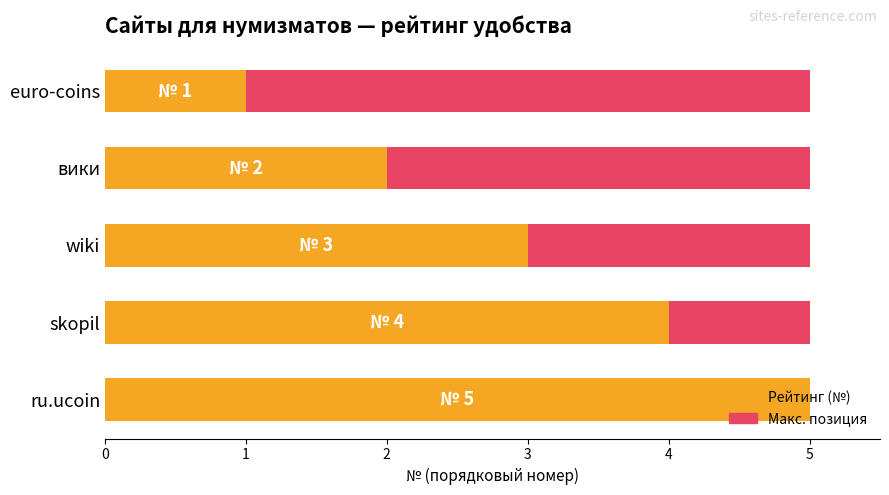

What is the smallest value displayed?

1